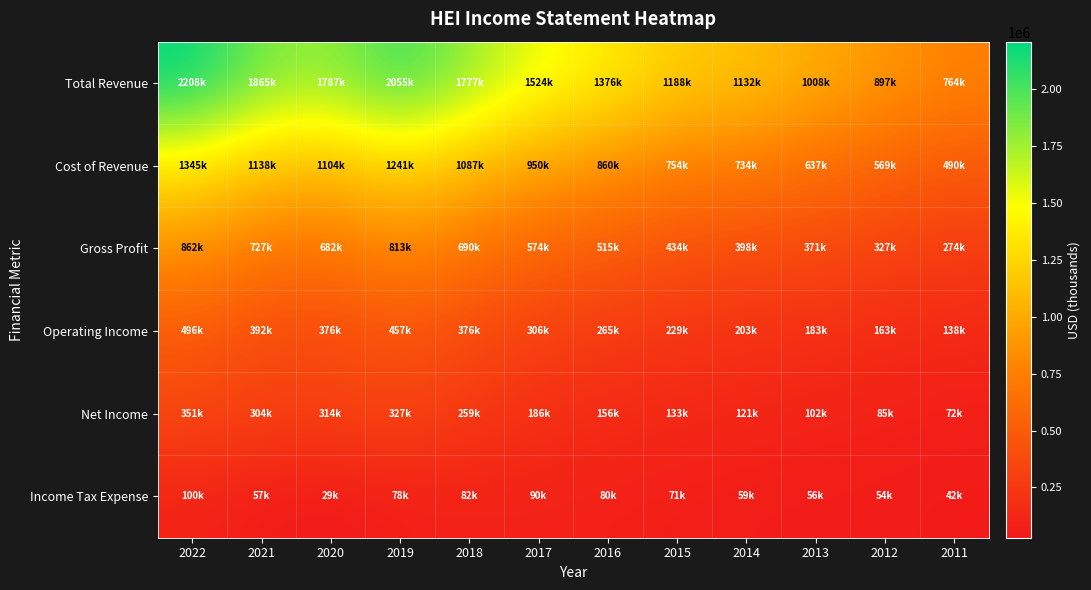

At how many categories does at least one series exceed 840301?

11